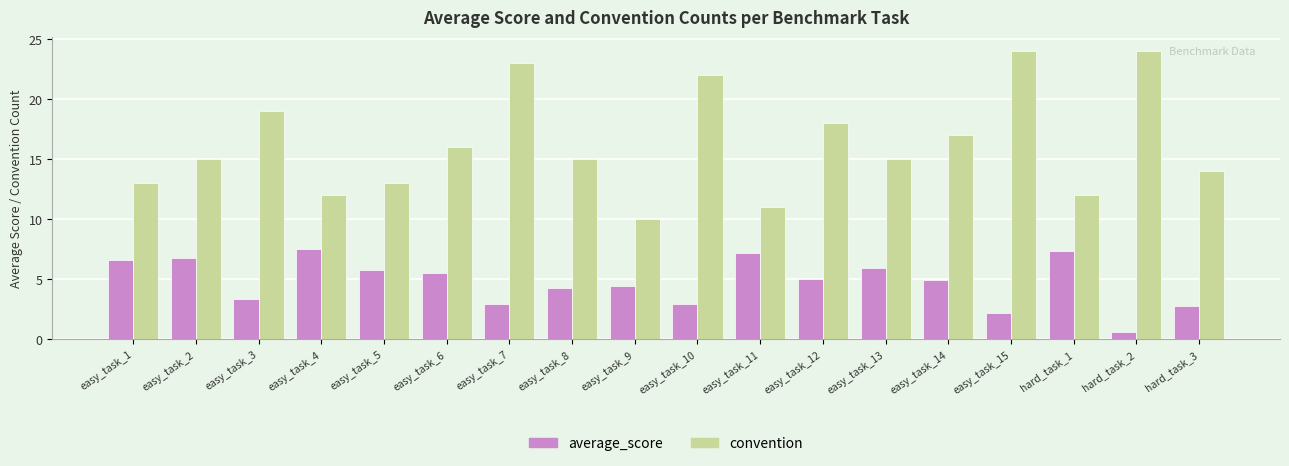

What is the value of the average_score bar at the 9th from the left?

4.4